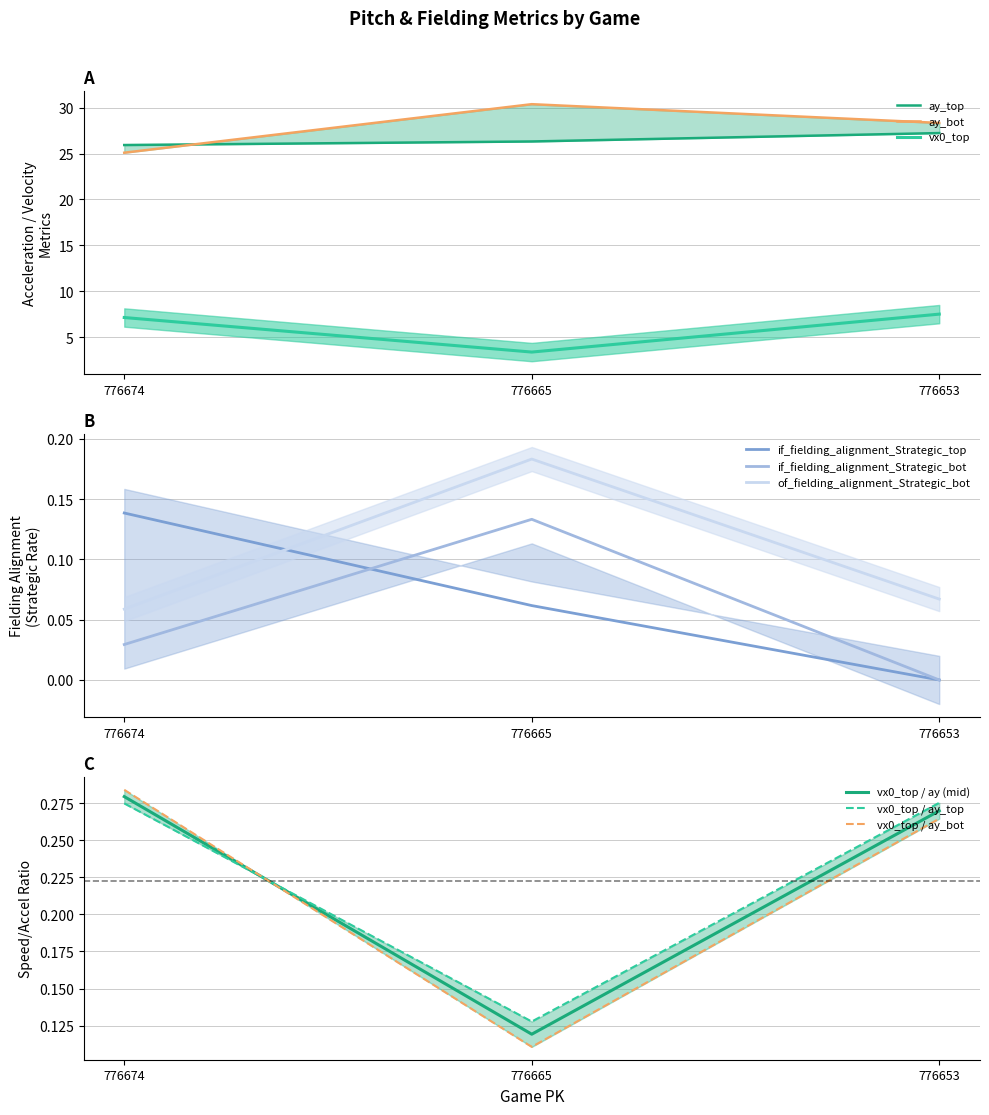

What is the value of the of_fielding_alignment_Strategic_bot point at the 1st from the left?

0.1